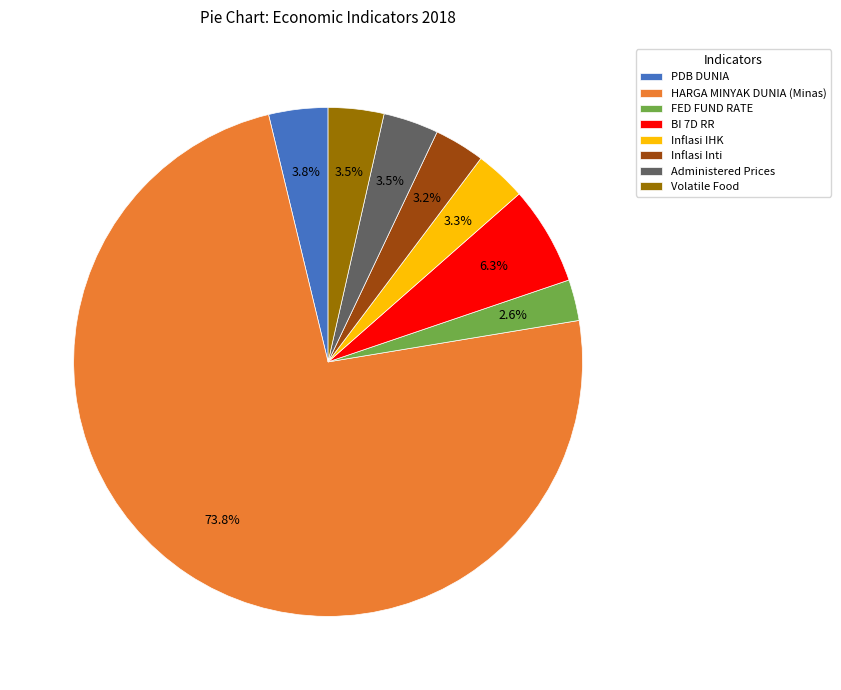

Which slice is the largest?

HARGA MINYAK DUNIA (Minas)